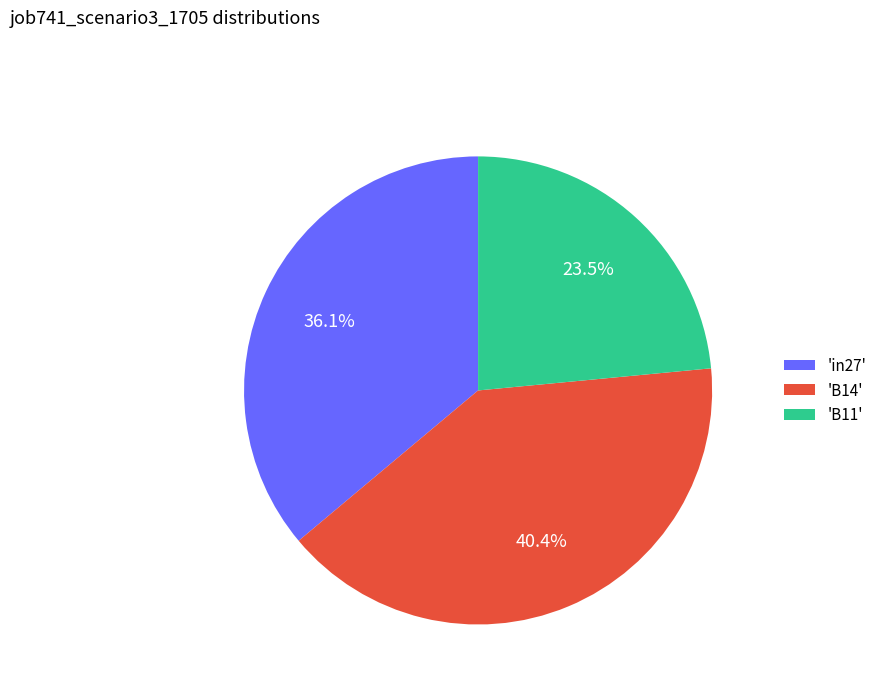

What portion of the pie excludes 'B14'?

59.6%